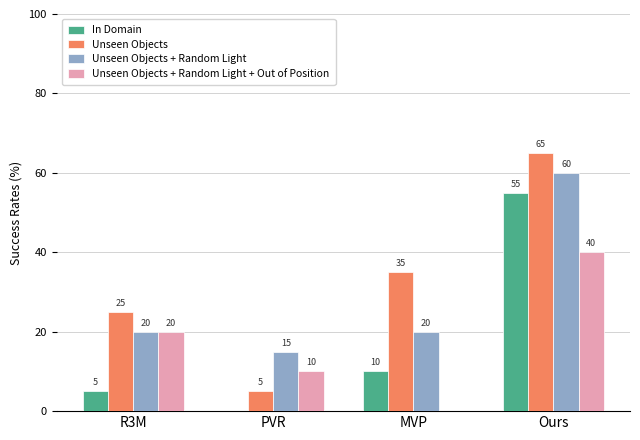

What is the spread (max minus min) of values at Ours?

25